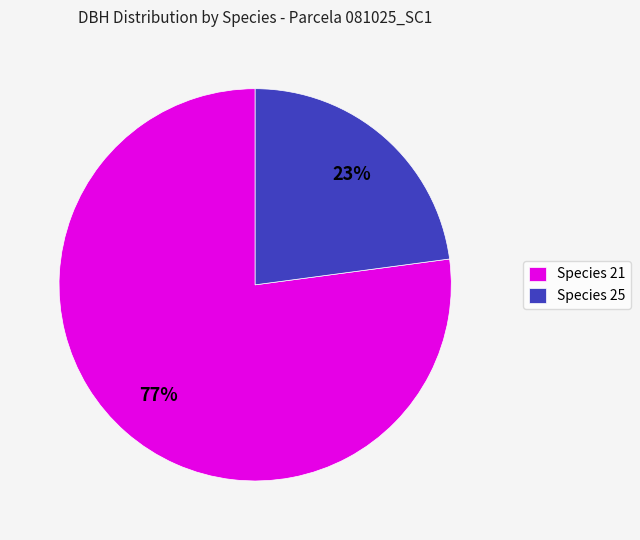

Between Species 25 and Species 21, which is larger?

Species 21